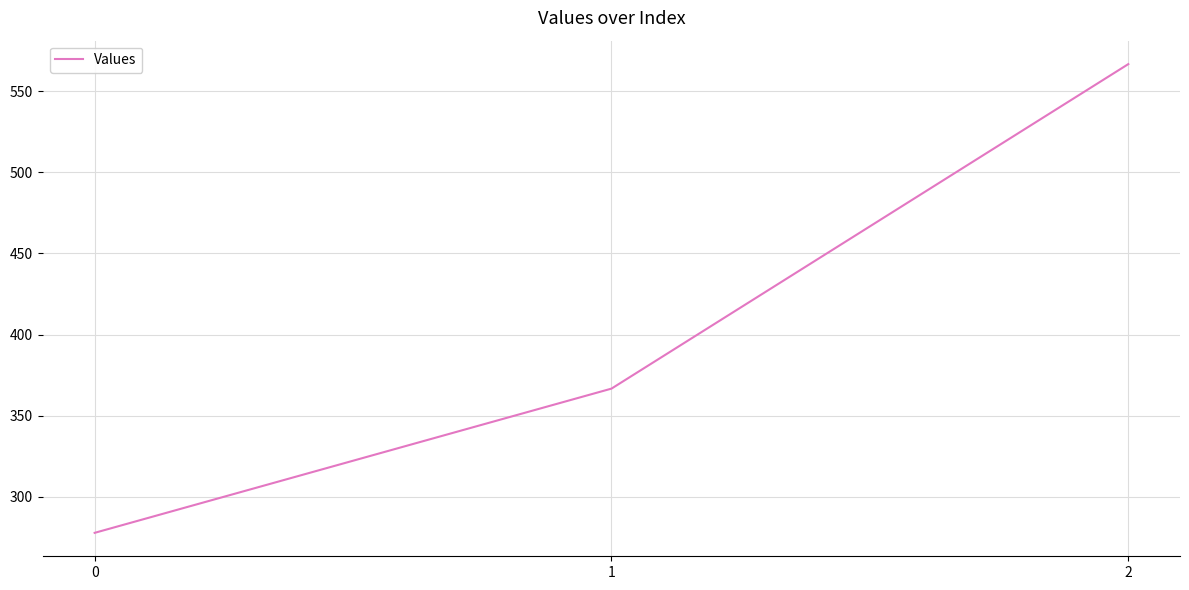

What is the difference between the second highest and minimum values?

88.9